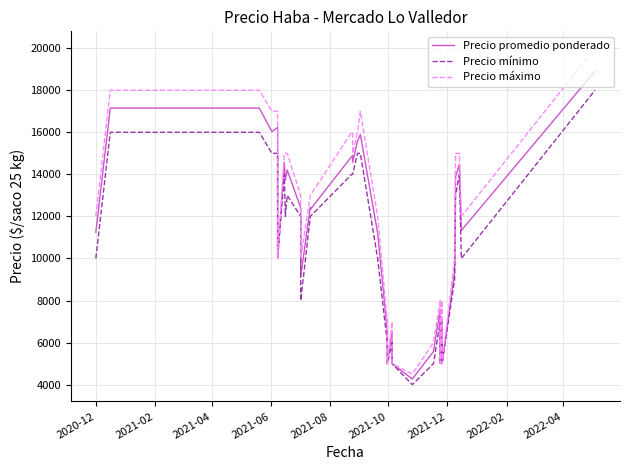

True or false: Precio mínimo has a value of 5347 at 11.

False